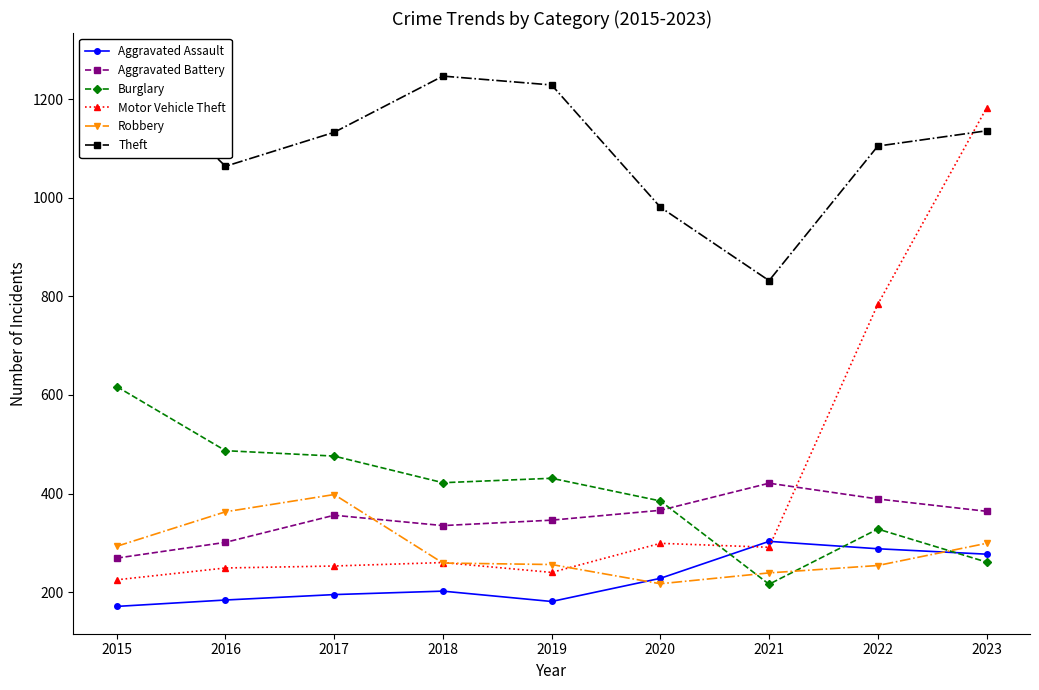

At which category is the sum across all series the highest?

2023